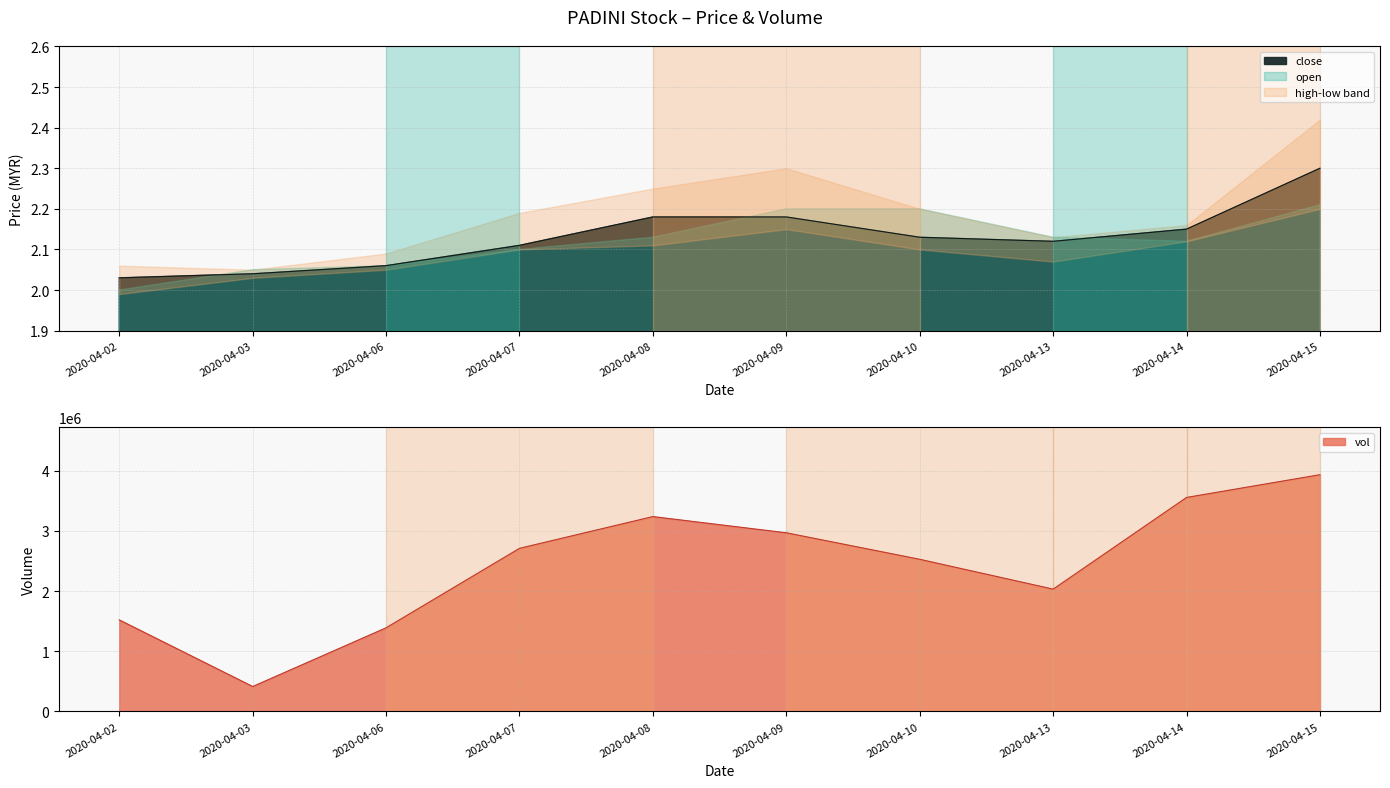

Rank the series by their maximum value, from highest to lowest.

vol, high, close, open, low